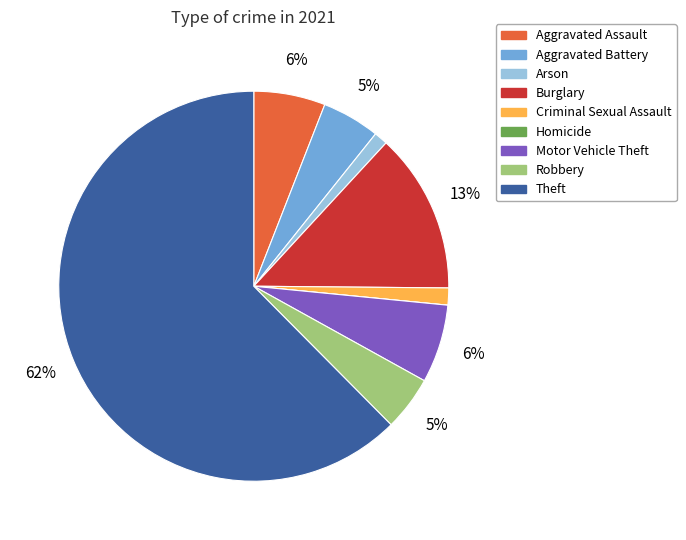

What is the largest slice in the pie chart?

Theft